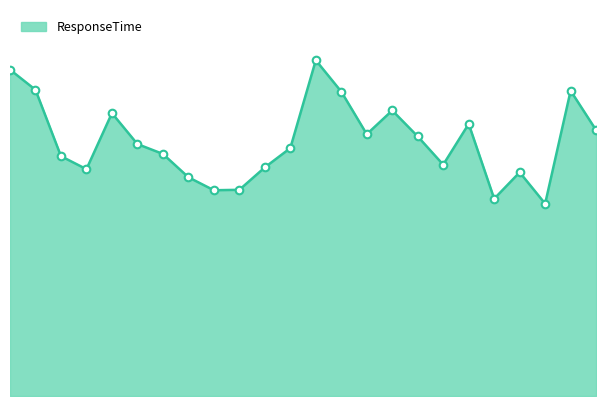

Is this an area chart (filled region under the line)?

Yes